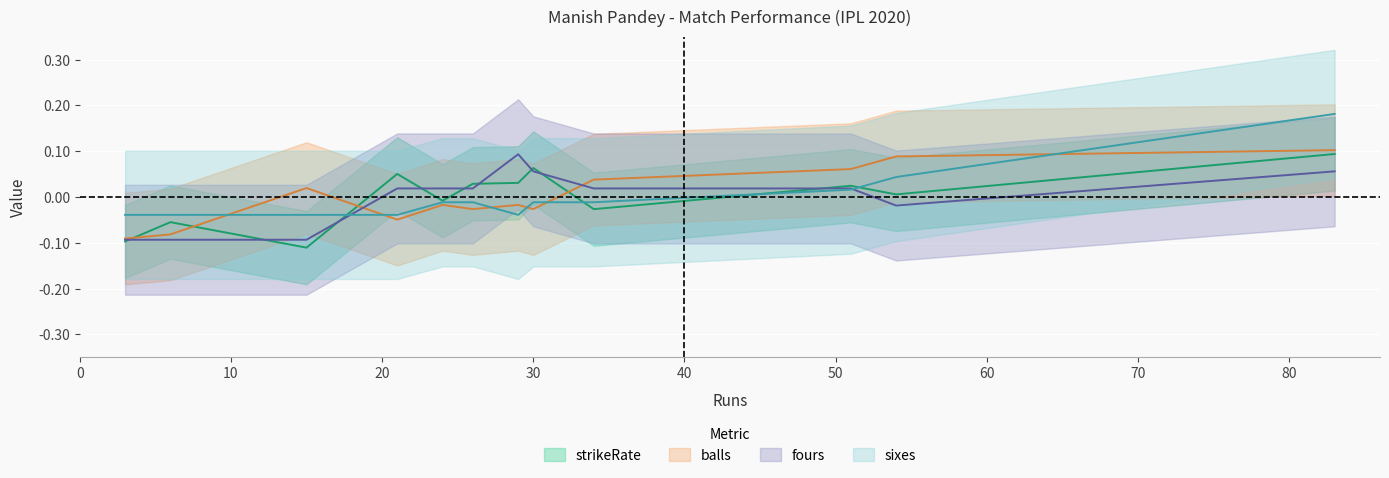

The balls series shows 0.2 at 83. True or false?

False